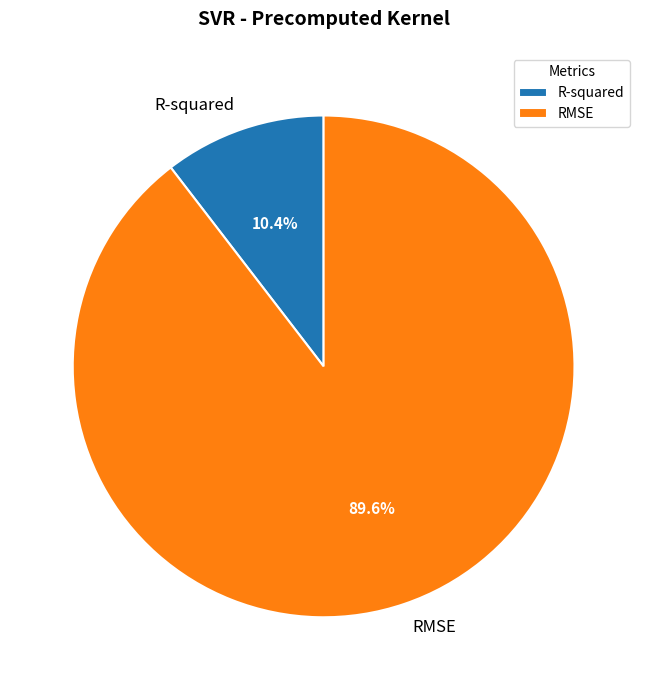

Does RMSE account for over 50% of the chart?

Yes